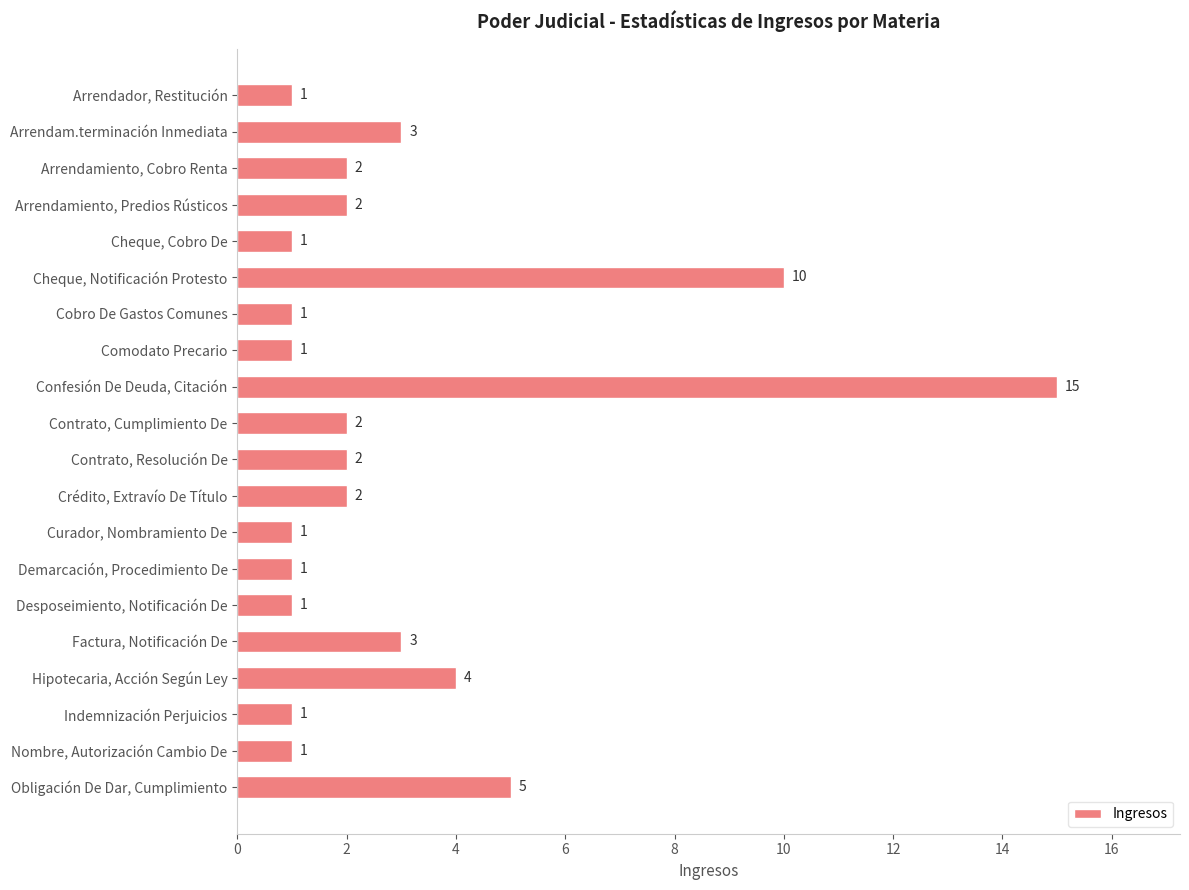

Between Desposeimiento, Notificación De and Obligación De Dar, Cumplimiento, which is larger?

Obligación De Dar, Cumplimiento